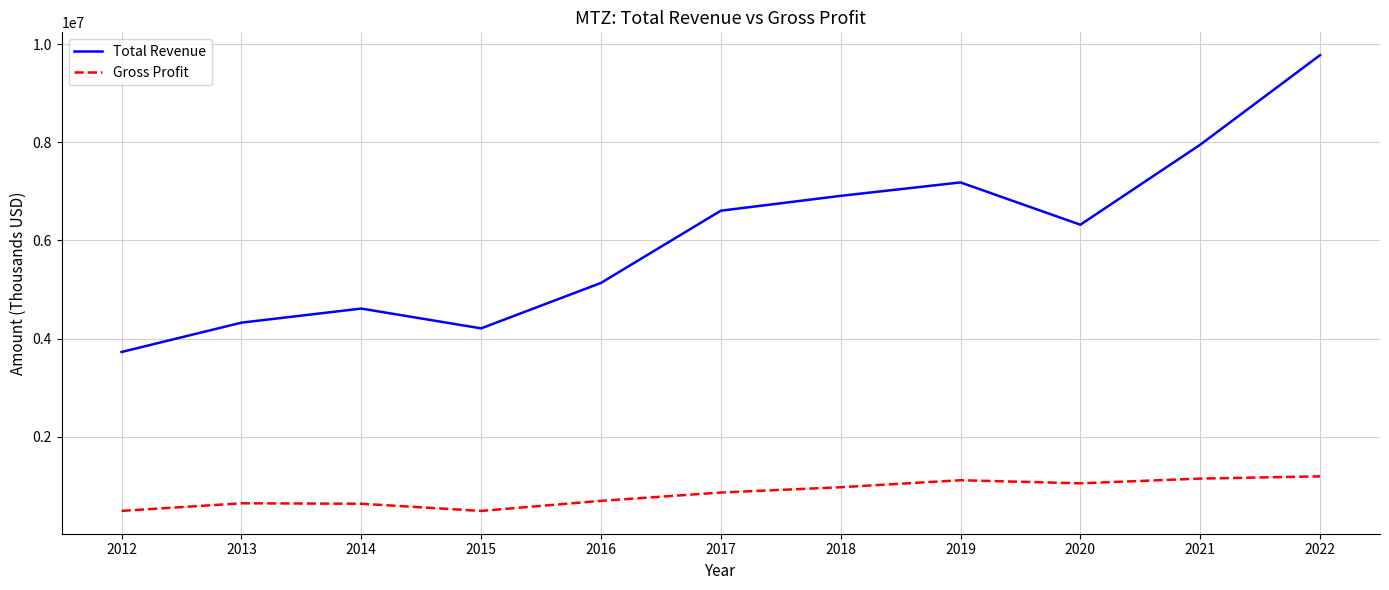

Which series changed the most between 2013 and 2018?

Total Revenue